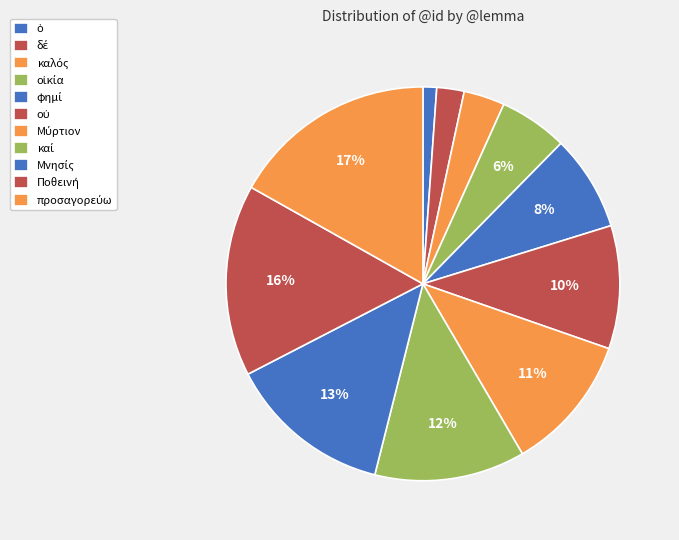

To the nearest percent, what is the difference between the largest and smallest slice percentages?

16%